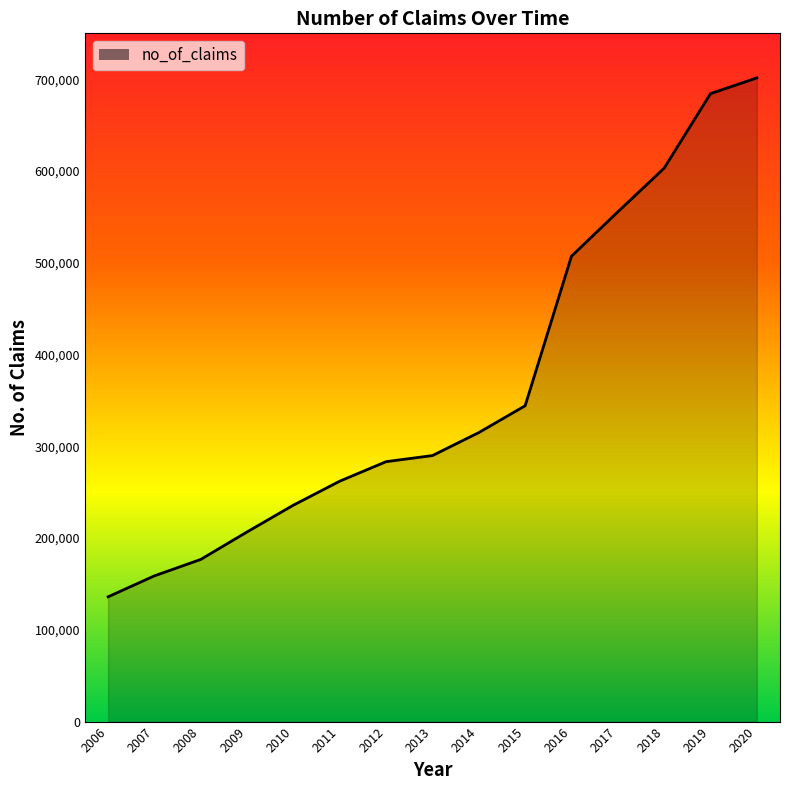

Reading left to right, transcribe all the data shown in this chart.

135971	158819	176709	206707	235883	262009	283259	289880	314929	344173	507138	555431	603092	684238	701437